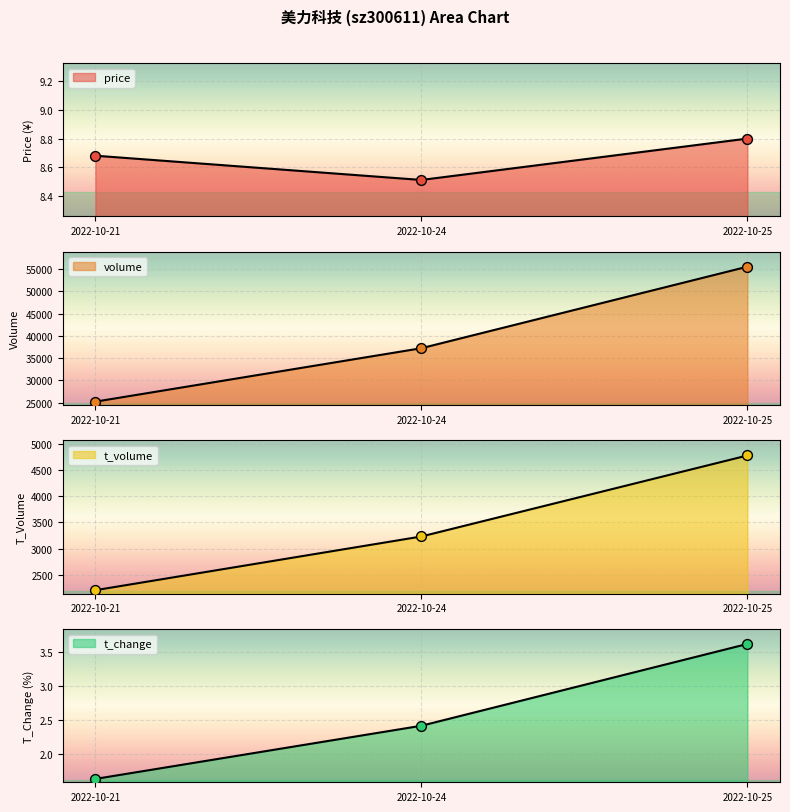

At how many categories does at least one series exceed 19656?

3